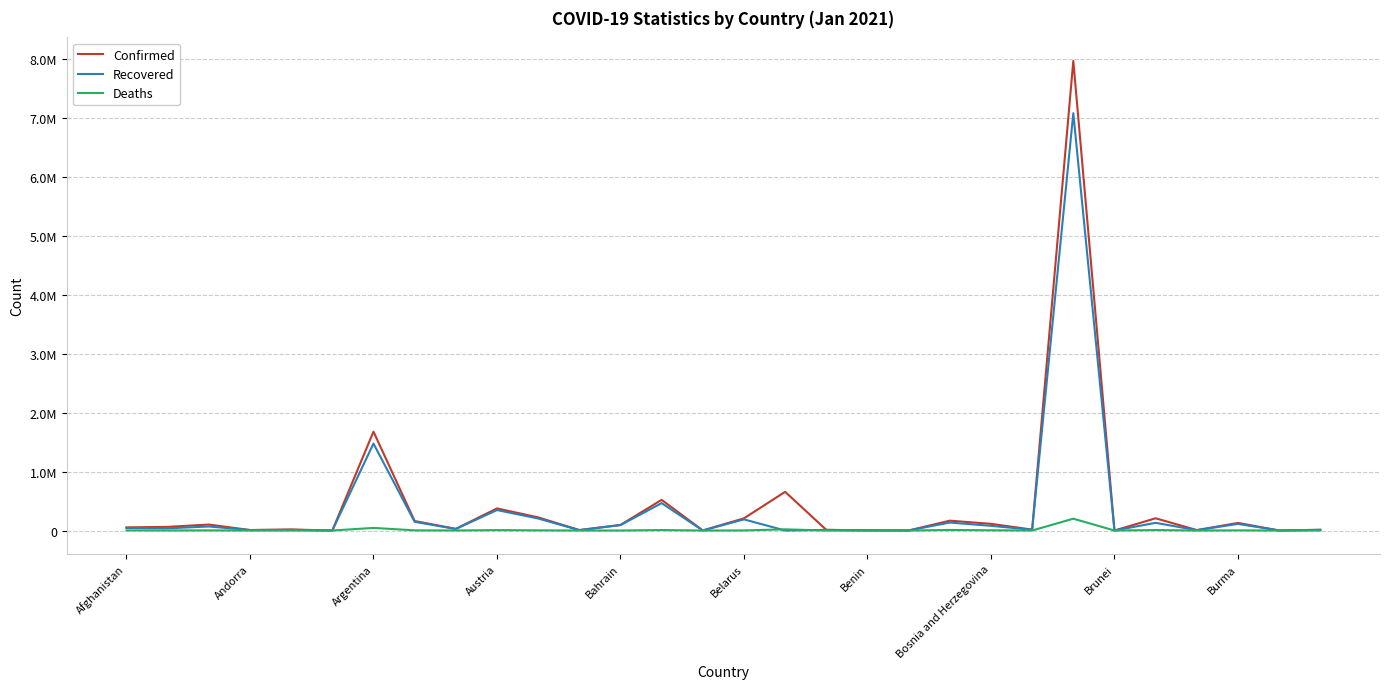

Is this an area chart (filled region under the line)?

No